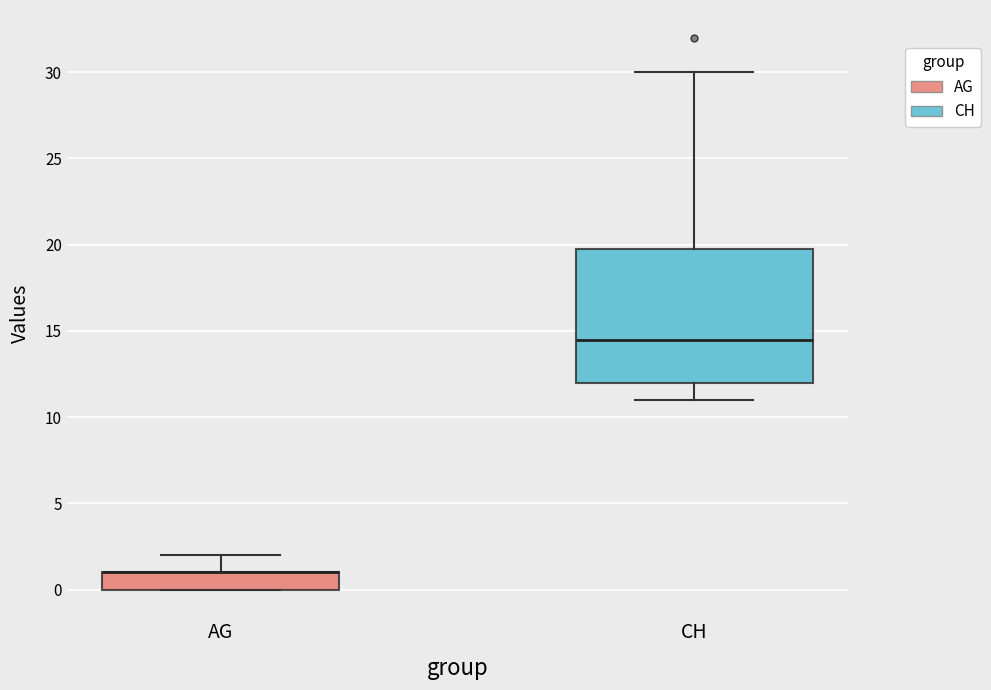

Comparing the boxes themselves (not the whiskers), which one is the tallest?

CH